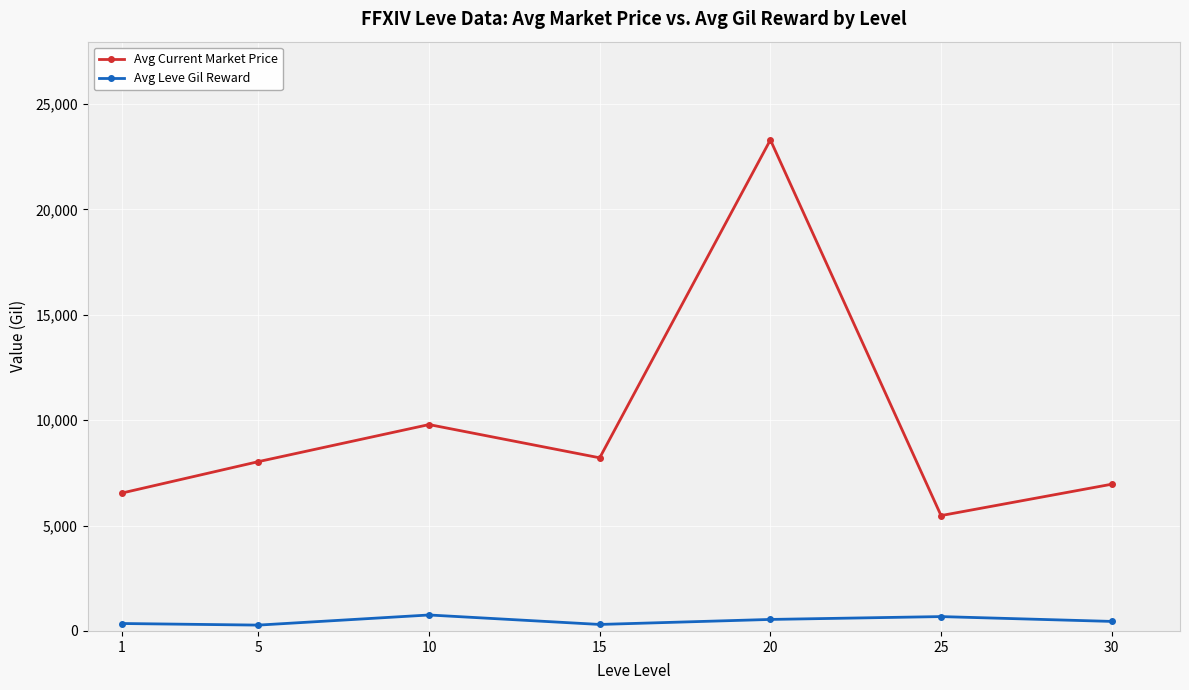

True or false: Avg Current Market Price and Avg Leve Gil Reward cross at least once.

False